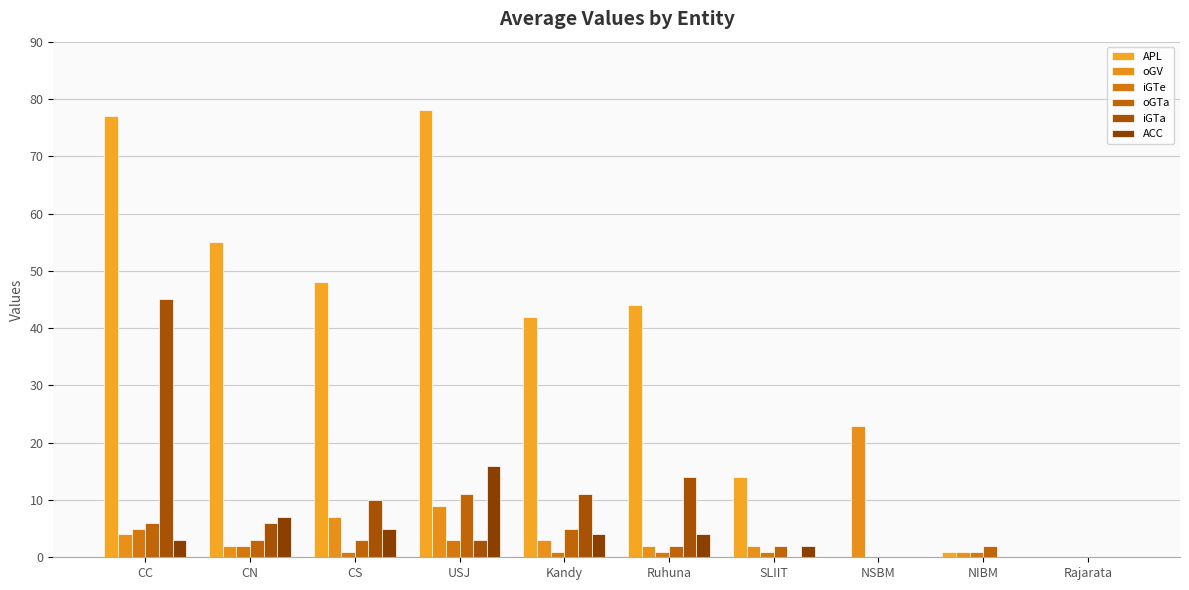

What are all the series names shown in the legend?

APL, oGV, iGTe, oGTa, iGTa, ACC